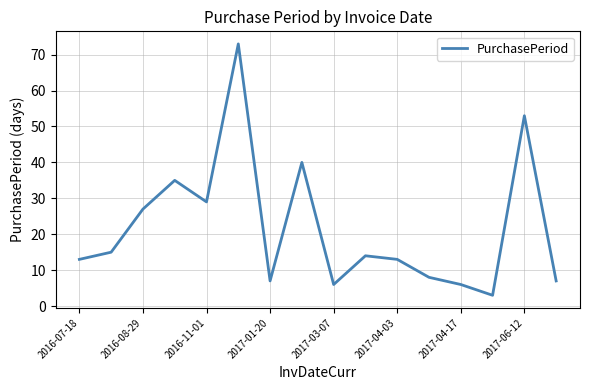

What is the difference between the maximum and minimum values?

70